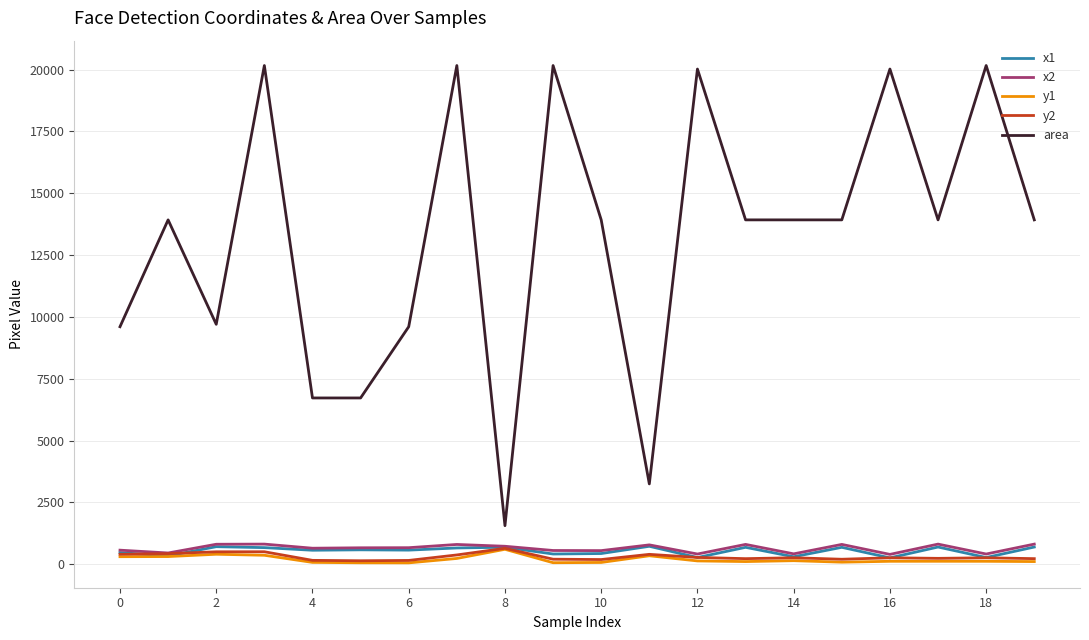

Which series has the largest total across all categories?

area